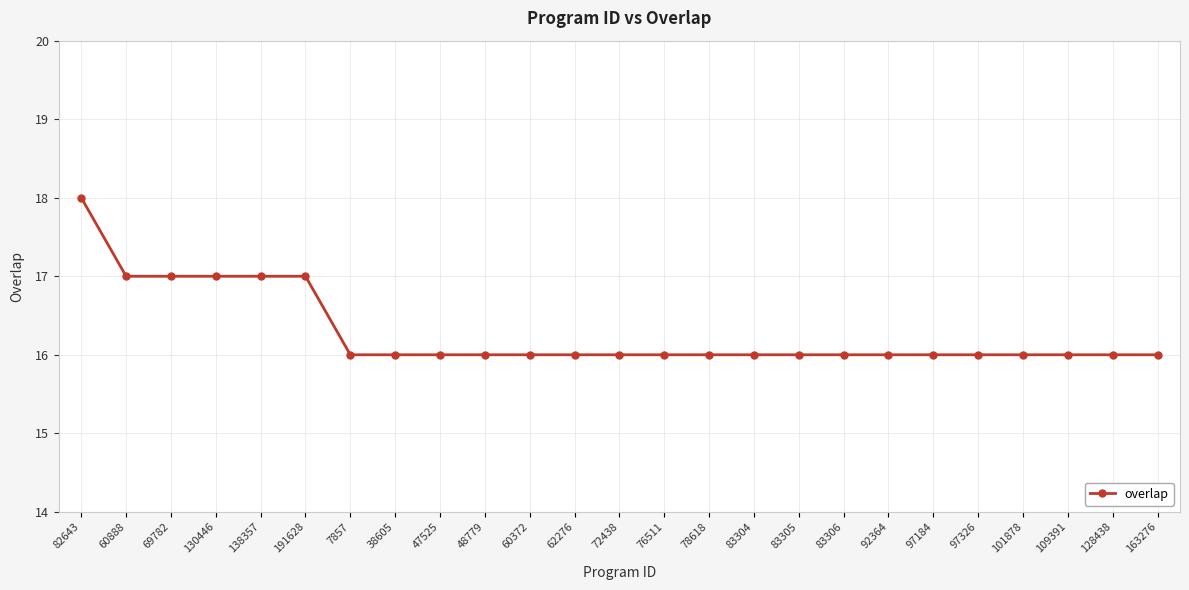

Does the chart have visible grid lines?

Yes